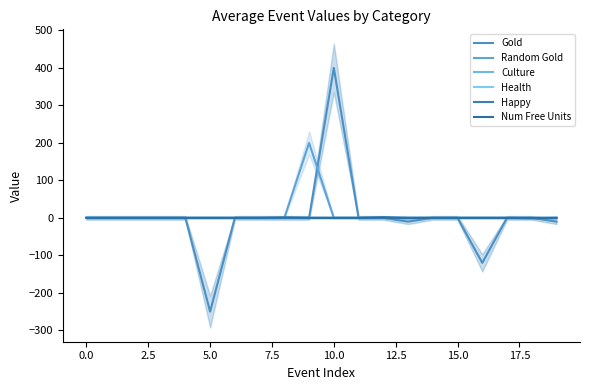

How many interior local peaks does the Happy series have?

1